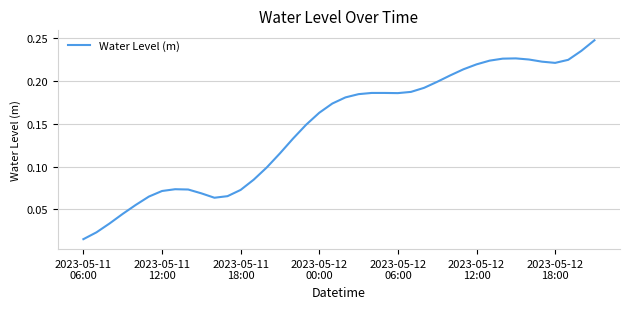

Reading left to right, list all the values displayed in this chart.

0.0	0.0	0.0	0.0	0.1	0.1	0.1	0.1	0.1	0.1	0.1	0.1	0.1	0.1	0.1	0.1	0.1	0.1	0.2	0.2	0.2	0.2	0.2	0.2	0.2	0.2	0.2	0.2	0.2	0.2	0.2	0.2	0.2	0.2	0.2	0.2	0.2	0.2	0.2	0.2